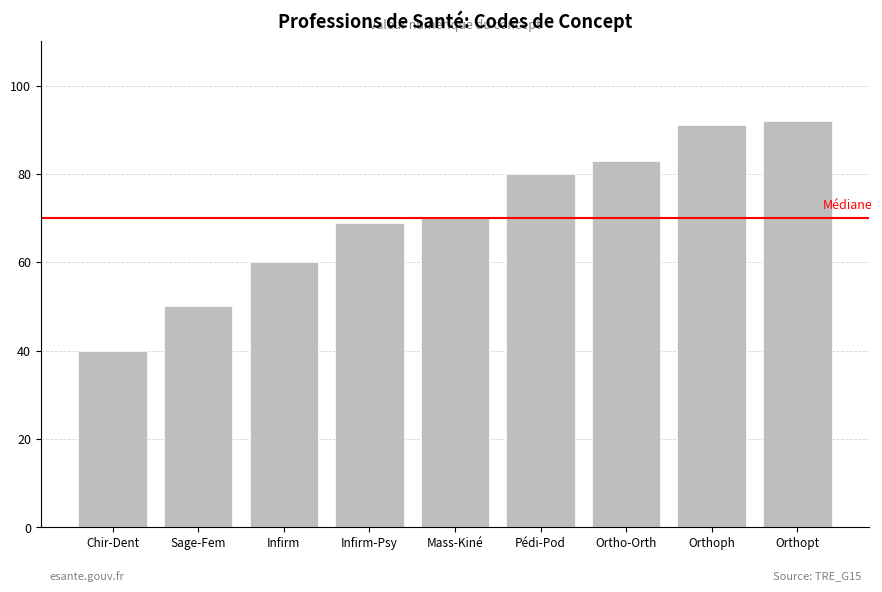

What is the average value?

71